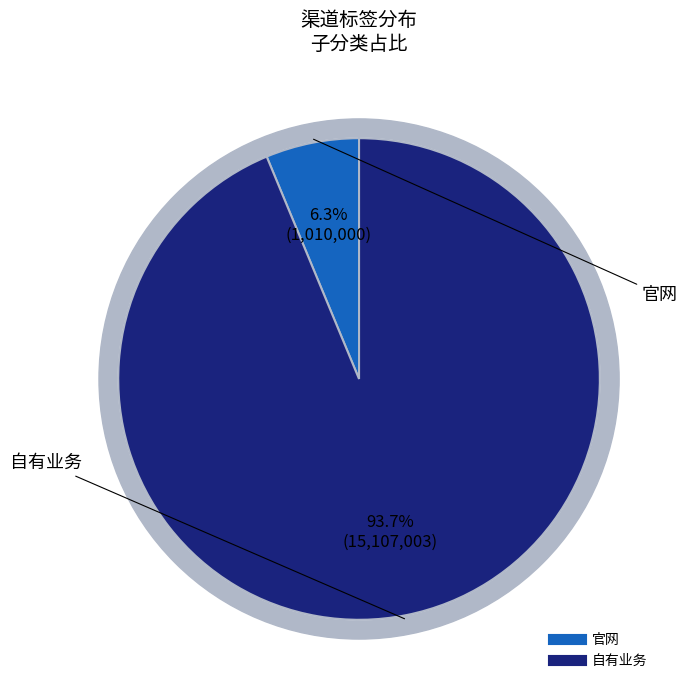

Is there a majority slice in this chart?

No